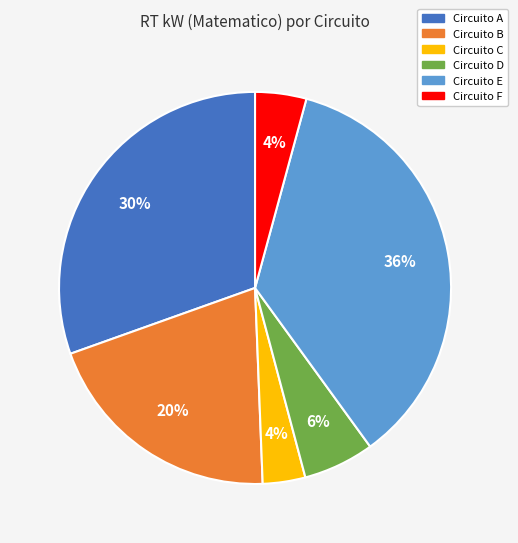

How many segments does this pie chart have?

6